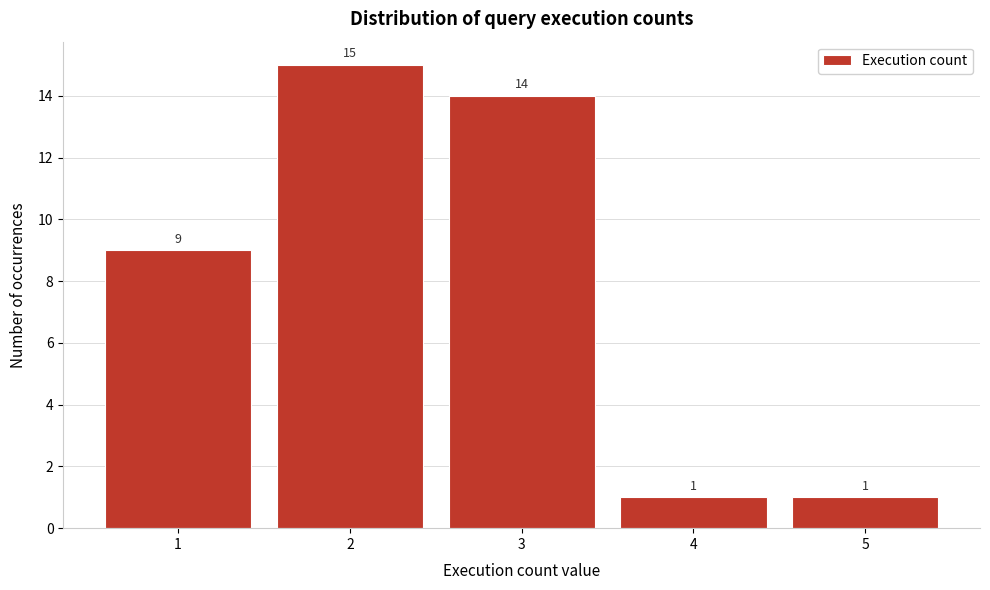

Reading left to right, list all the values displayed in this chart.

1=9	2=15	3=14	4=1	5=1